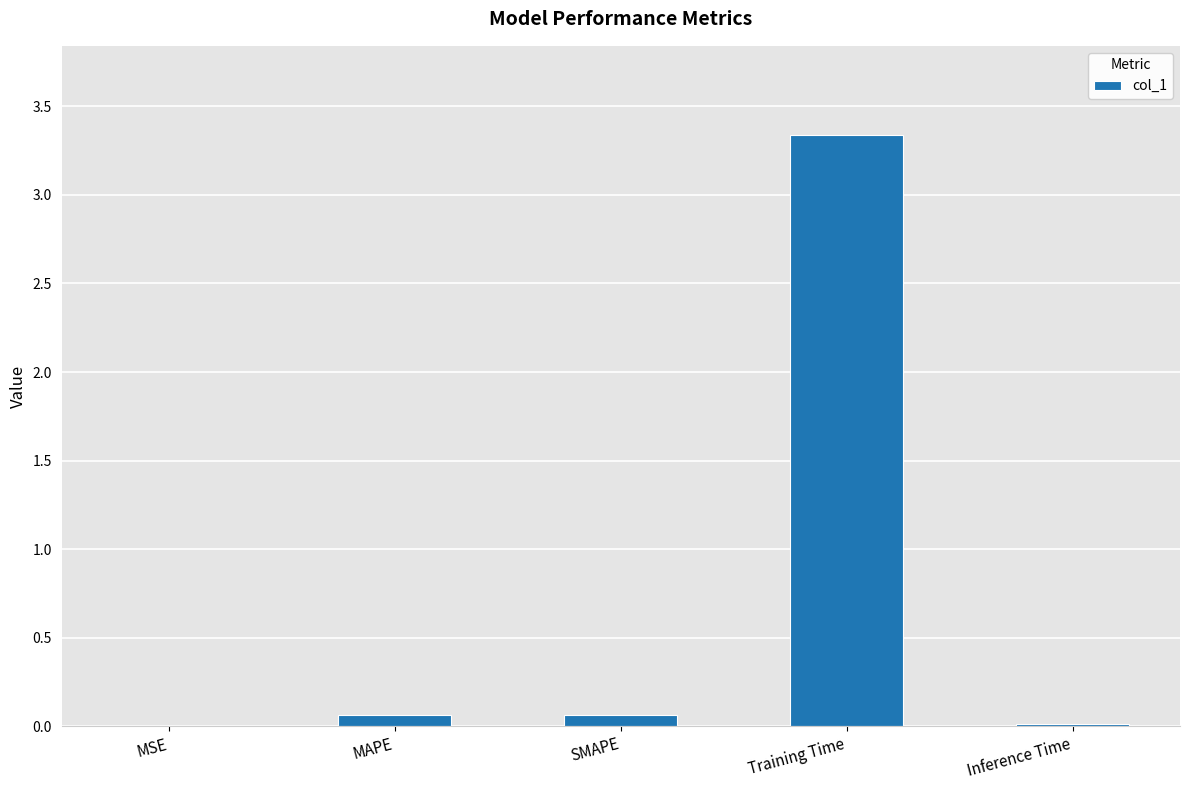

Which has a higher value, Inference Time or Training Time?

Training Time